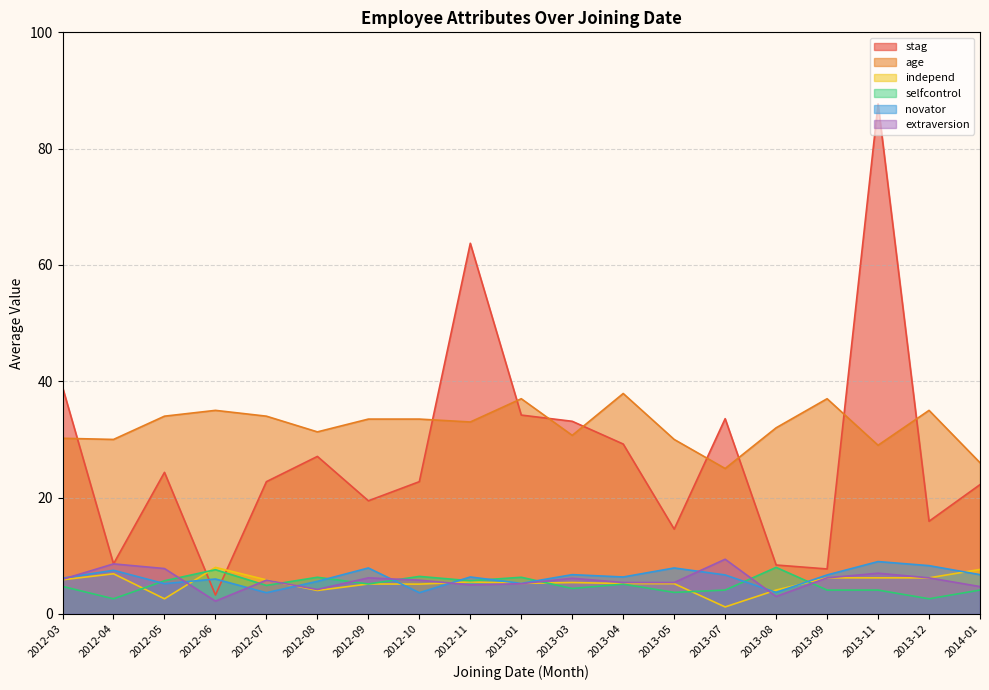

True or false: novator has more than 1 points higher than both neighbors.

True